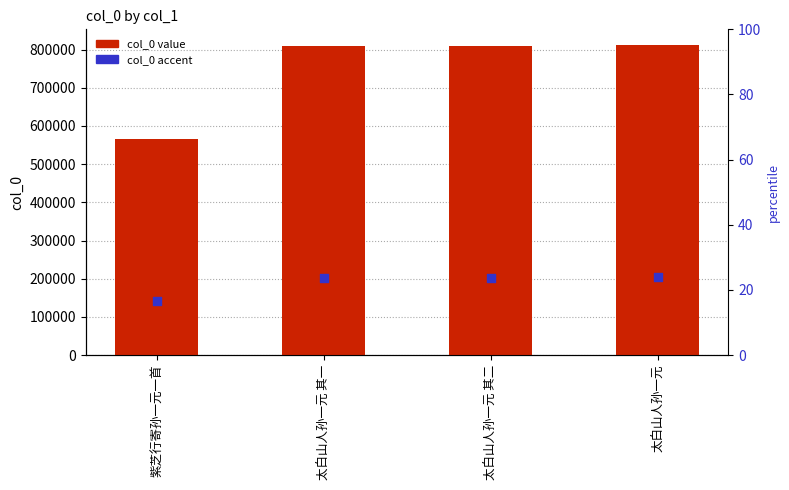

Is the value of col_0 at 太白山人孙一元 其二 greater than the value of col_0 accent at 太白山人孙一元 其二?

Yes